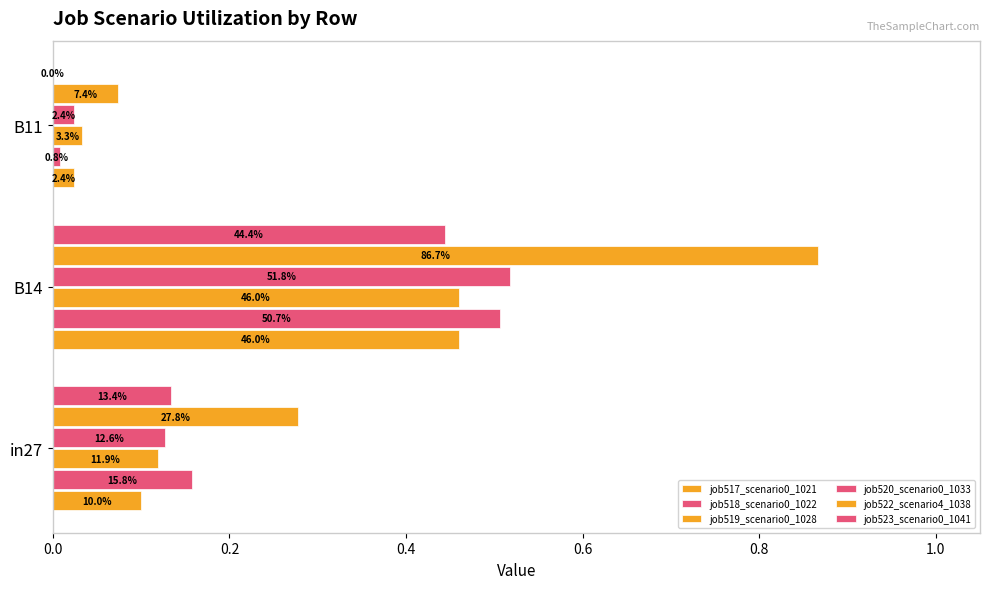

How many distinct data groups are displayed?

6